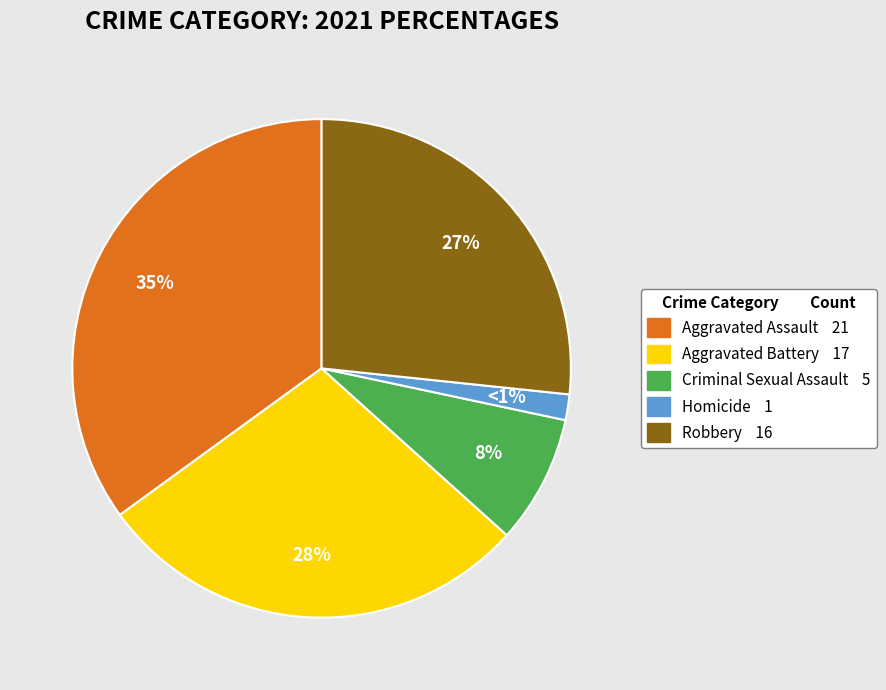

Is it true that Homicide is 9% of the pie?

False